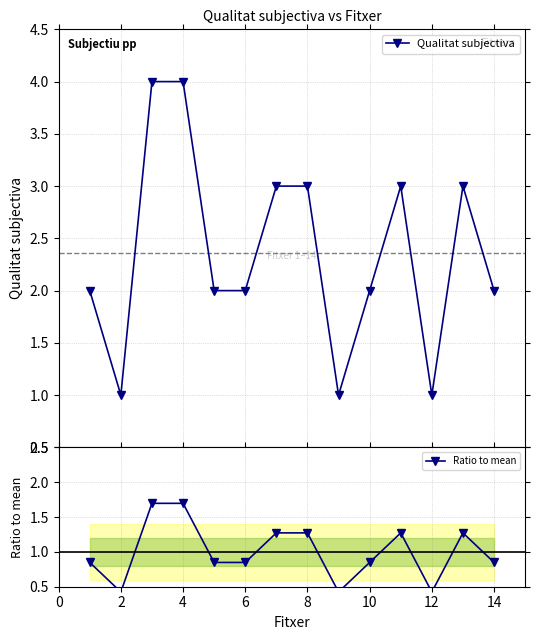

What is the value of the Qualitat subjectiva point at the 11th from the left?

3